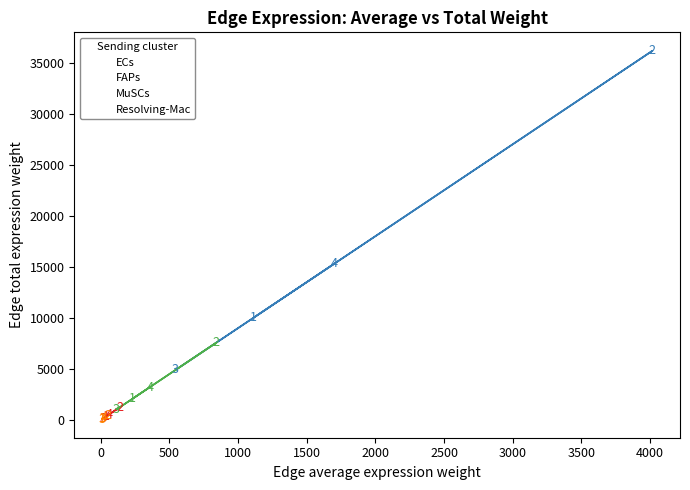

Which series contains the lowest Y value?

Resolving-Mac